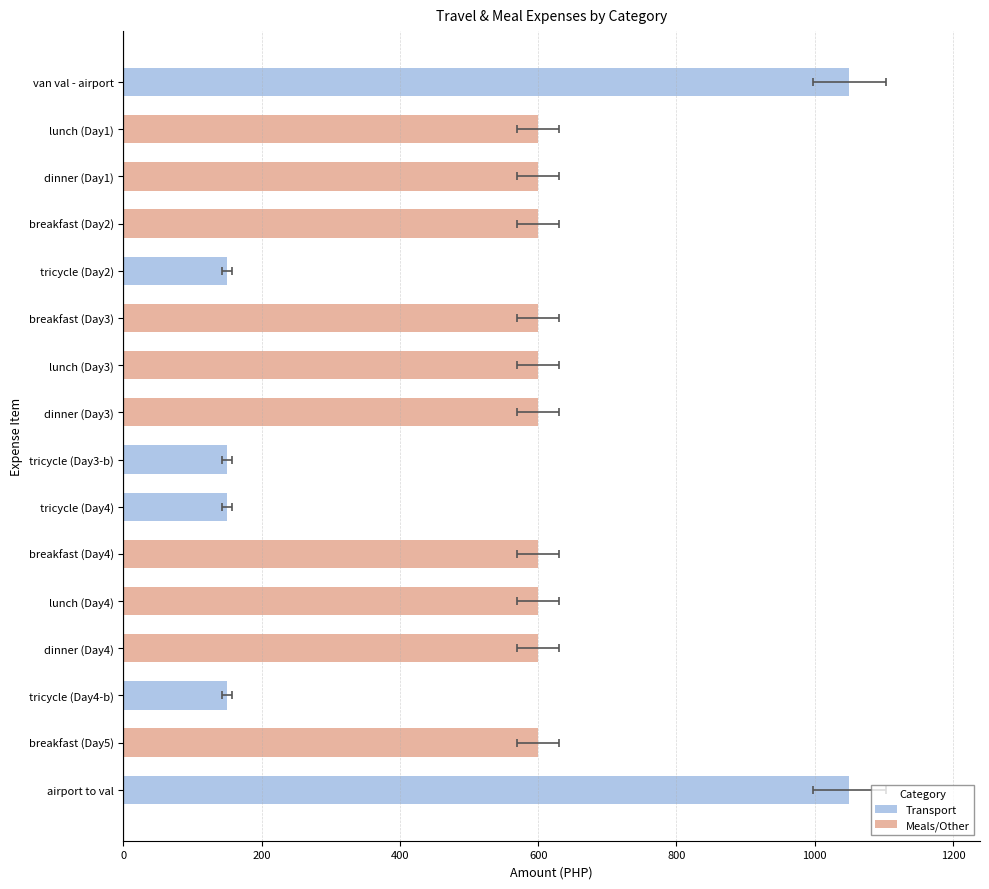

What is the sum of all values?

8700